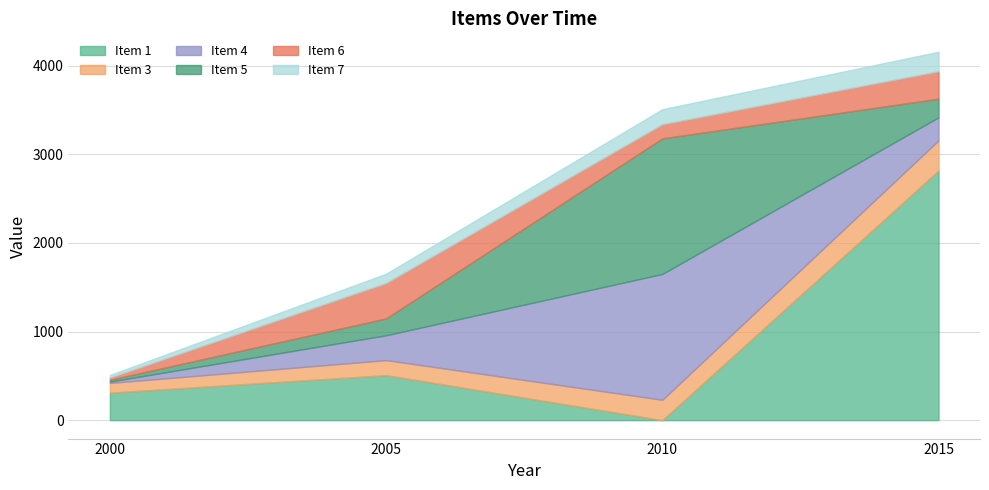

What is the value of the Item 4 point at the 3rd from the left?

1420